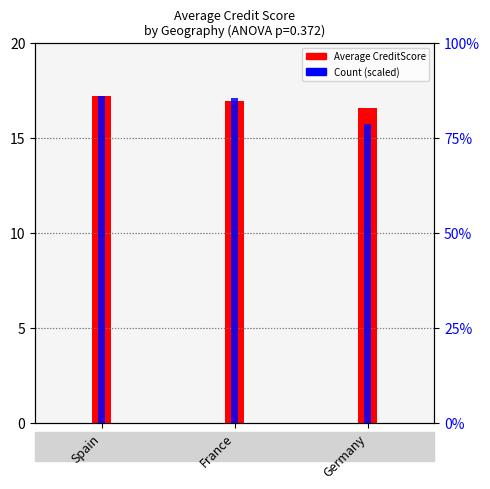

Count the number of data series in this chart.

2